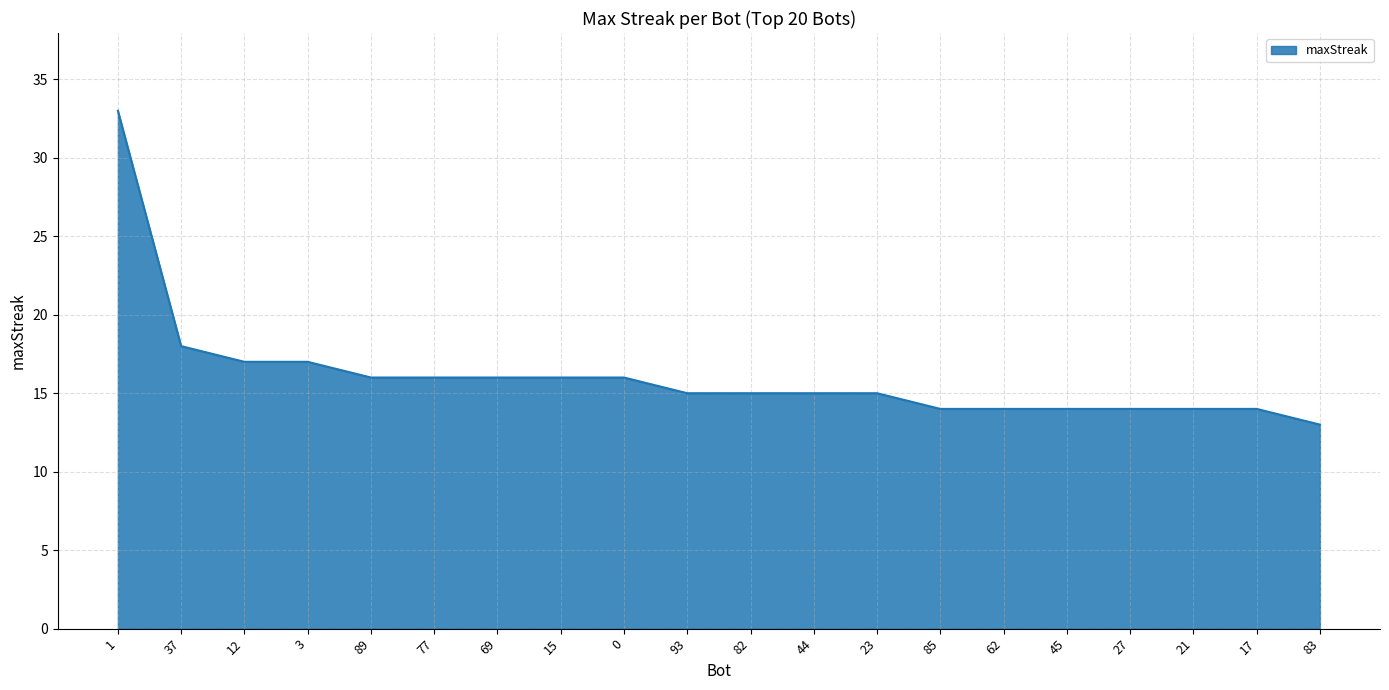

What is the greatest value displayed?

33